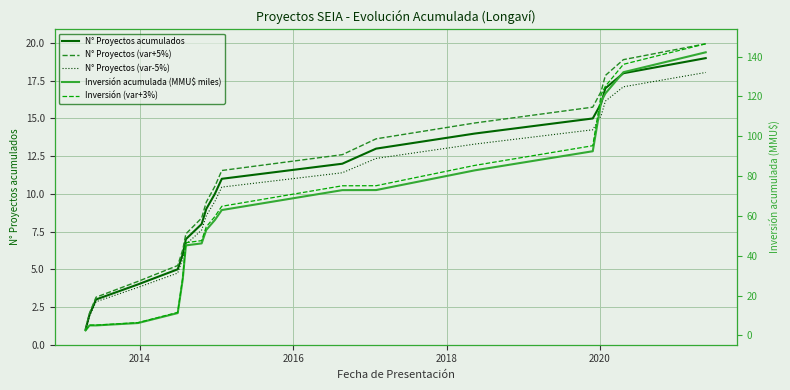

Reading left to right, extract all data points from this chart.

N° Proyectos acumulados: 1.0	2.0	3.0	4.0	5.0	6.0	7.0	8.0	9.0	10.0	11.0	12.0	13.0	14.0	15.0	16.0	17.0	18.0	19.0
N° Proyectos (var+5%): 1.1	2.1	3.2	4.2	5.2	6.3	7.4	8.4	9.5	10.5	11.6	12.6	13.7	14.7	15.8	16.8	17.9	18.9	19.9
N° Proyectos (var-5%): 0.9	1.9	2.8	3.8	4.8	5.7	6.6	7.6	8.5	9.5	10.4	11.4	12.3	13.3	14.2	15.2	16.1	17.1	18.1
Inversión acumulada (MMU$ miles): 2.5	5.0	5.0	6.2	11.2	28.2	45.2	46.2	52.9	57.9	62.9	72.9	73.0	82.9	92.5	117.5	121.5	132.2	142.2
Inversión (var+3%): 2.5	5.1	5.1	6.4	11.5	29.0	46.5	47.6	54.5	59.7	64.8	75.1	75.2	85.4	95.2	121.0	125.1	136.1	146.4